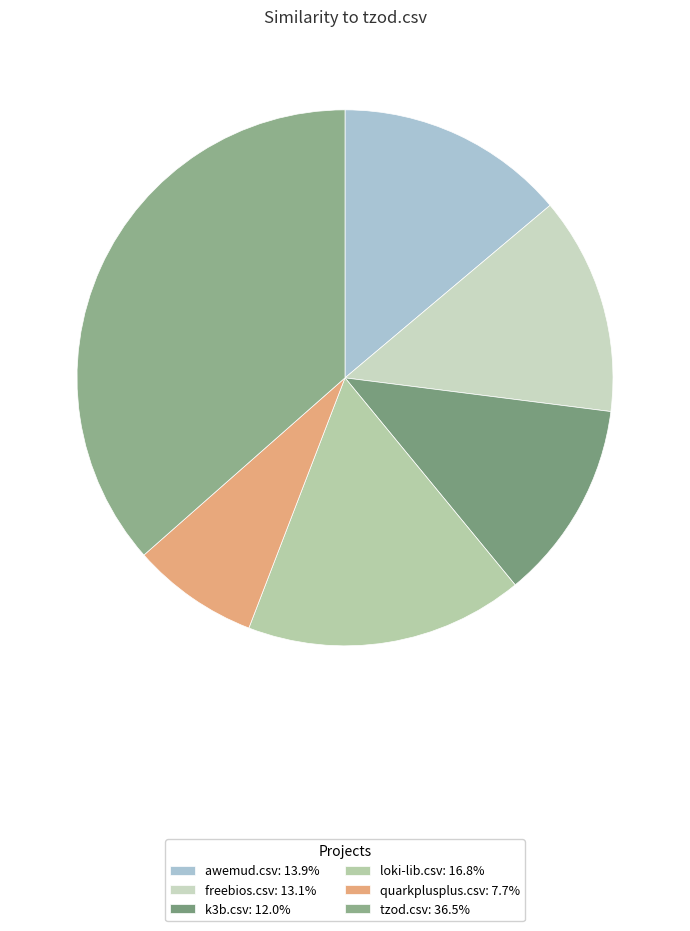

How many segments does this pie chart have?

6